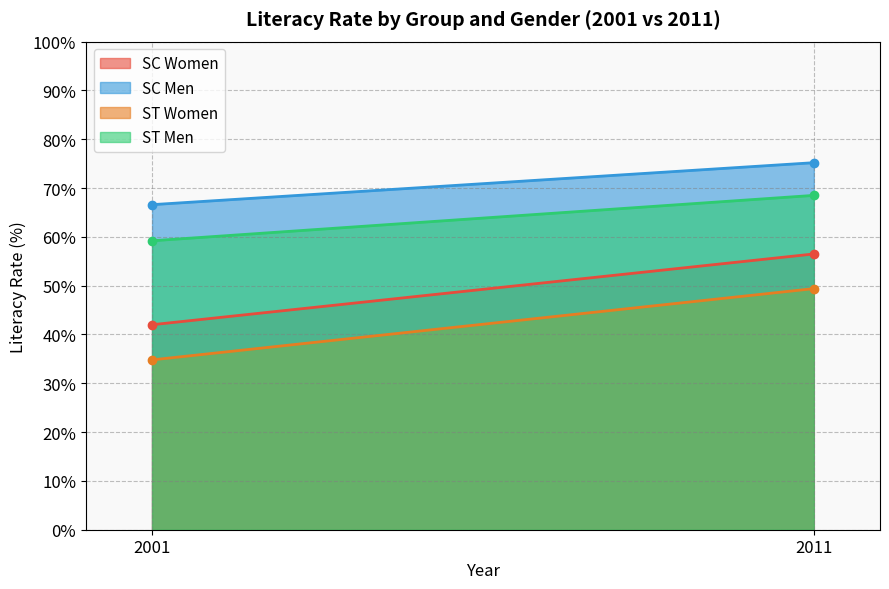

What is the value of the SC Women point at the 2nd from the left?

56.5